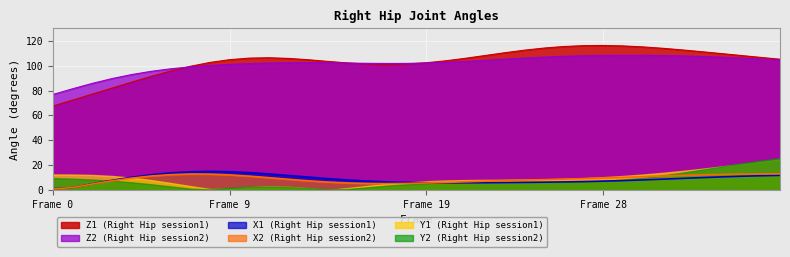

Which category has the highest value in the X1 series?

8